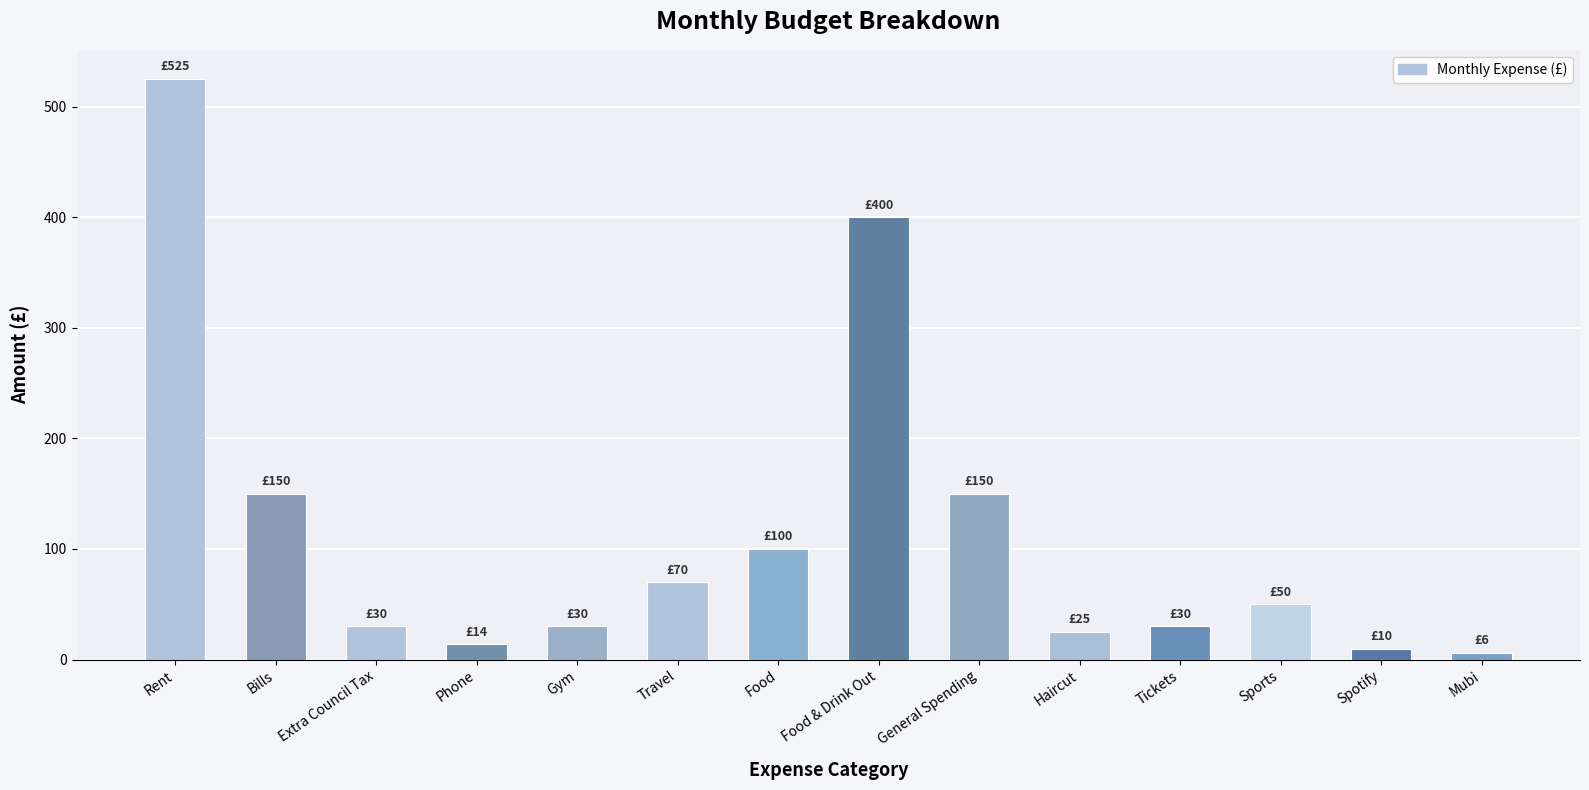

How many data points are less than 50?

7